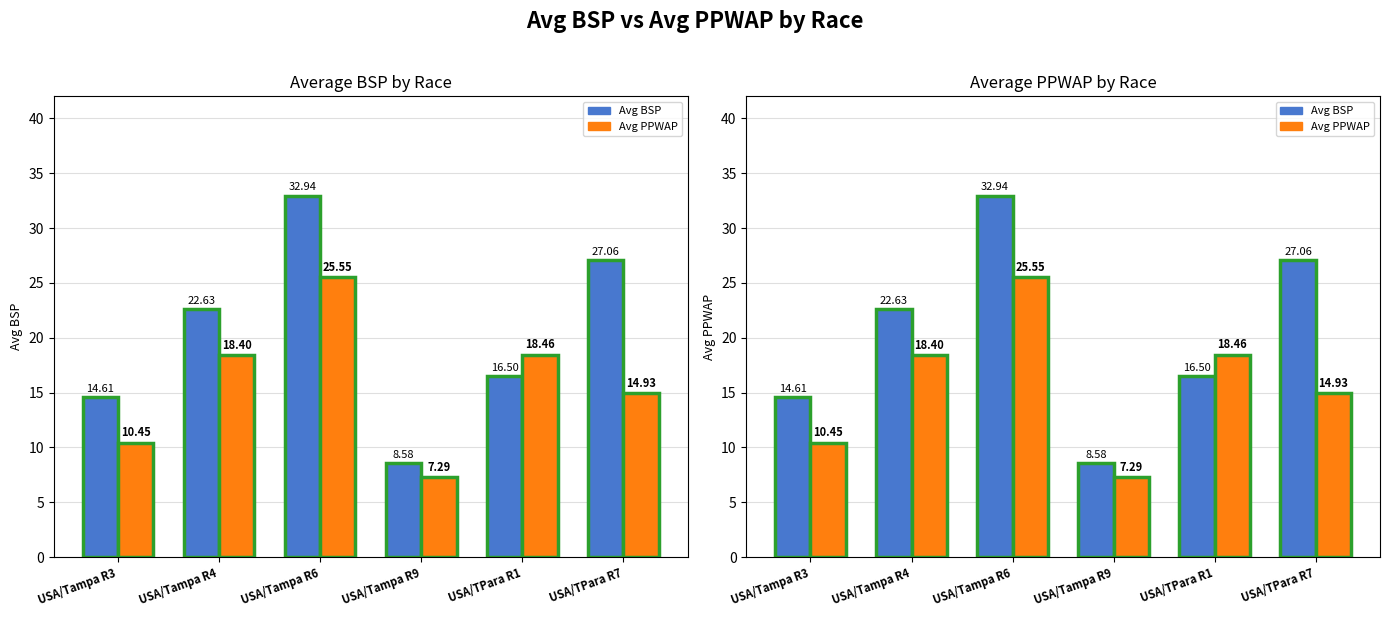

What is the difference between the maximum and minimum values in the Avg BSP series?

24.4